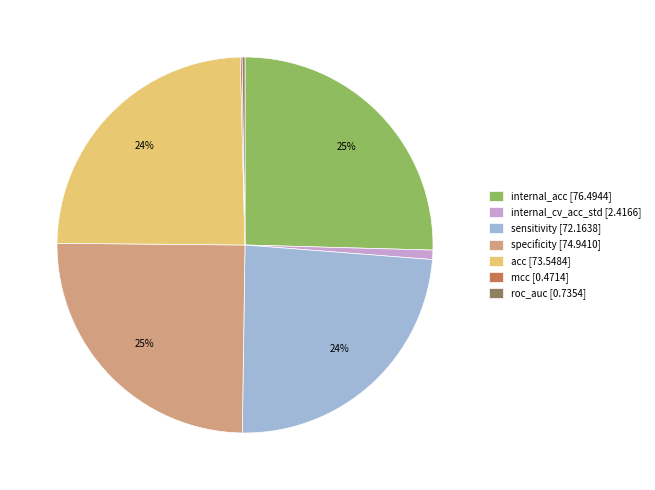

Combined, do acc [73.5484] and sensitivity [72.1638] account for over 50%?

No